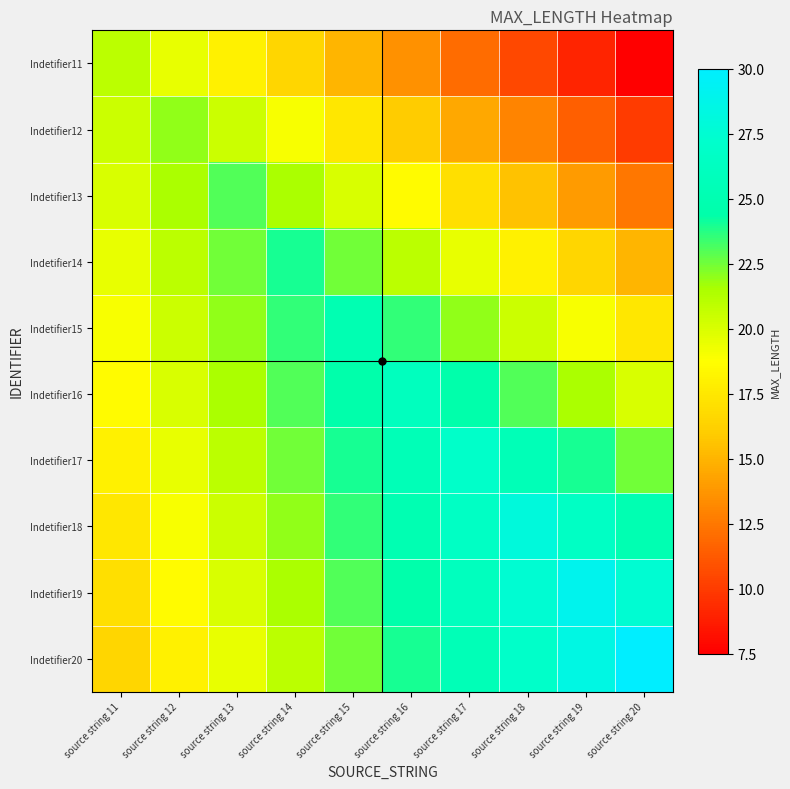

Count the number of categories in the chart.

10